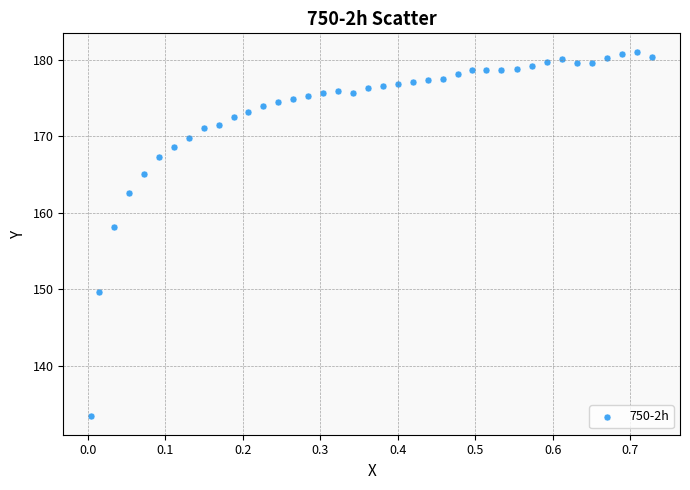

What is the range of Y values (max minus min)?

47.7